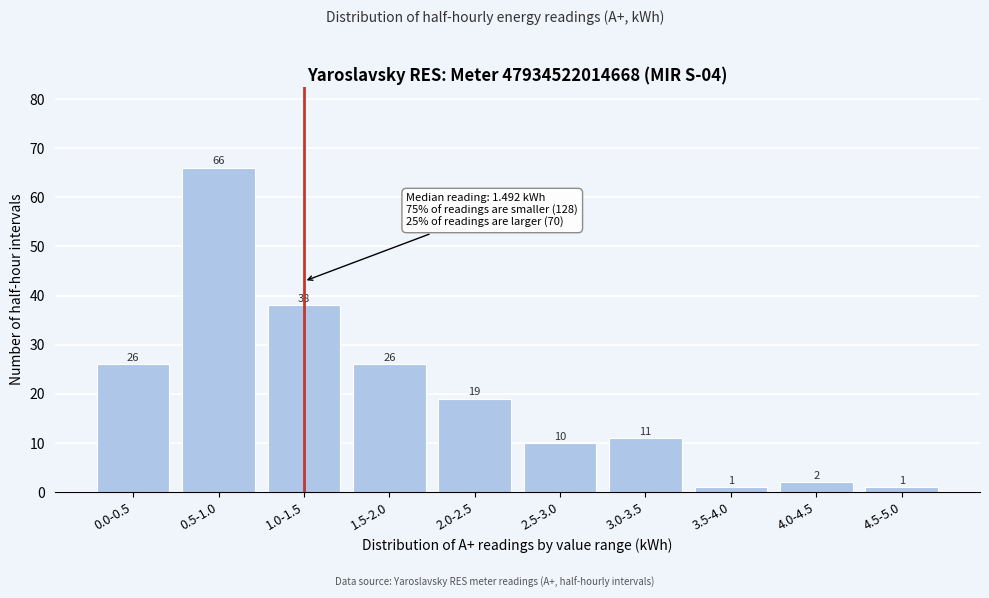

Reading left to right, extract all data points from this chart.

0.0-0.5=26	0.5-1.0=66	1.0-1.5=38	1.5-2.0=26	2.0-2.5=19	2.5-3.0=10	3.0-3.5=11	3.5-4.0=1	4.0-4.5=2	4.5-5.0=1